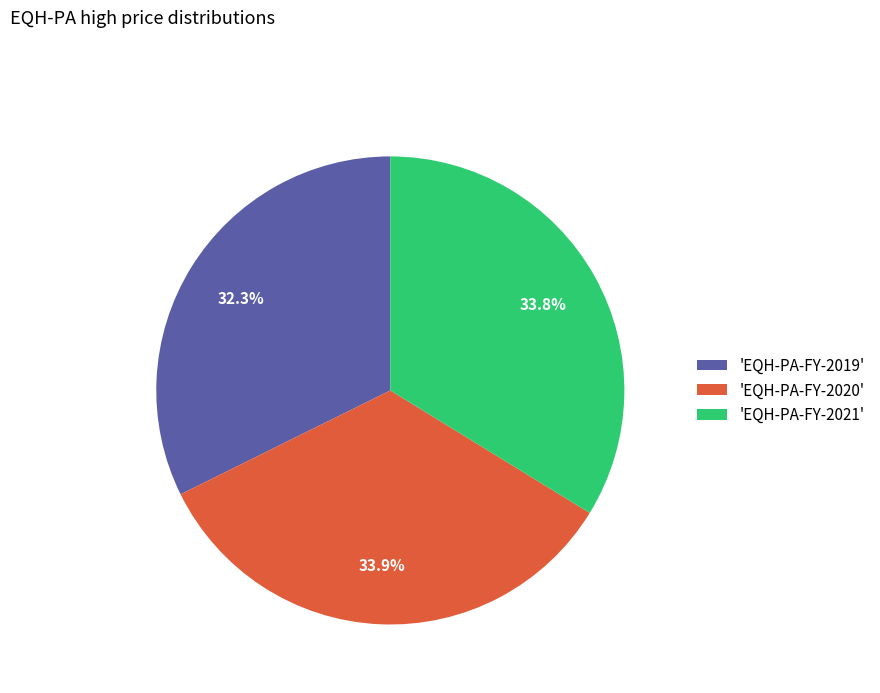

Which has a higher value, 'EQH-PA-FY-2021' or 'EQH-PA-FY-2019'?

'EQH-PA-FY-2021'